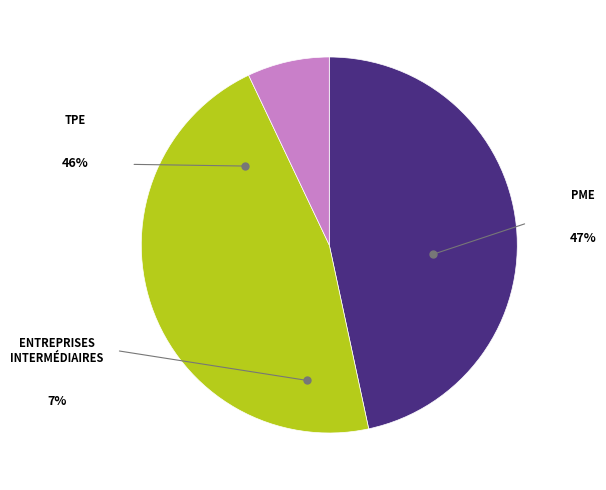

Is there any slice that represents more than half of the pie?

No